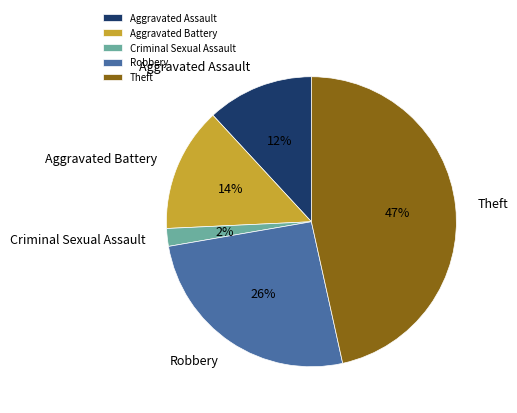

Is it true that Criminal Sexual Assault is 2% of the pie?

True